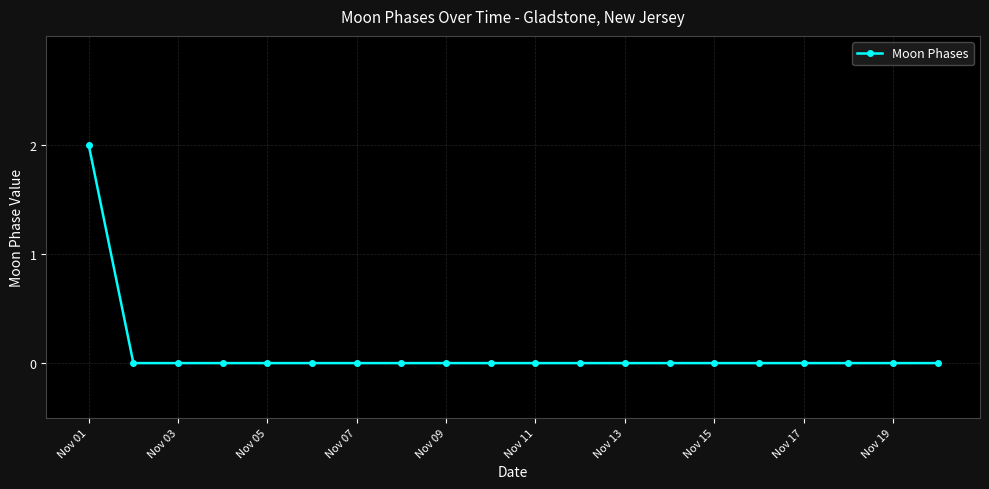

Reading left to right, extract all data points from this chart.

2	0	0	0	0	0	0	0	0	0	0	0	0	0	0	0	0	0	0	0